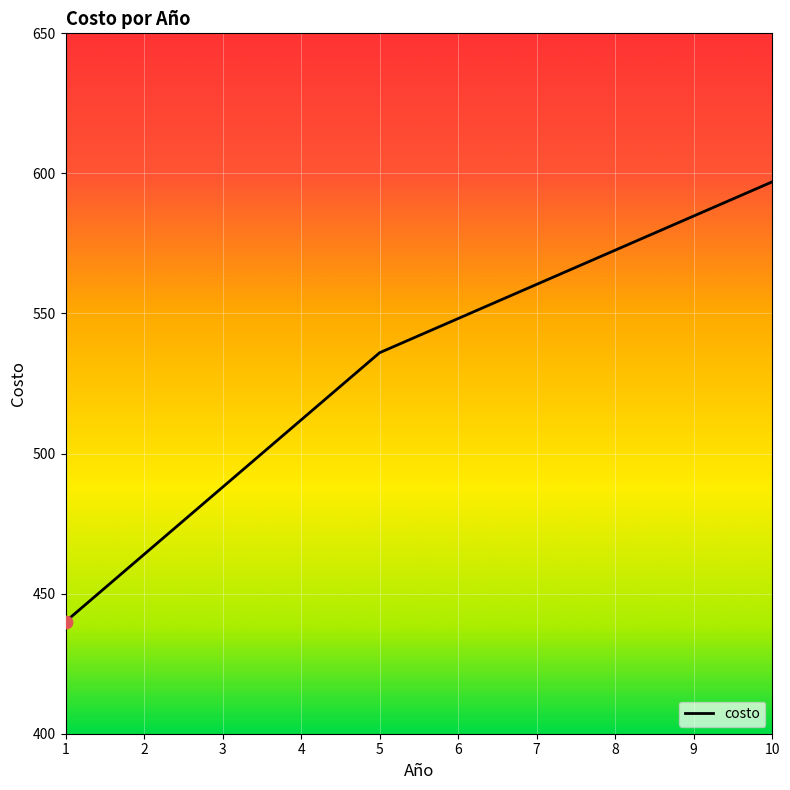

What is the change in value from 3 to 4?

+24.0